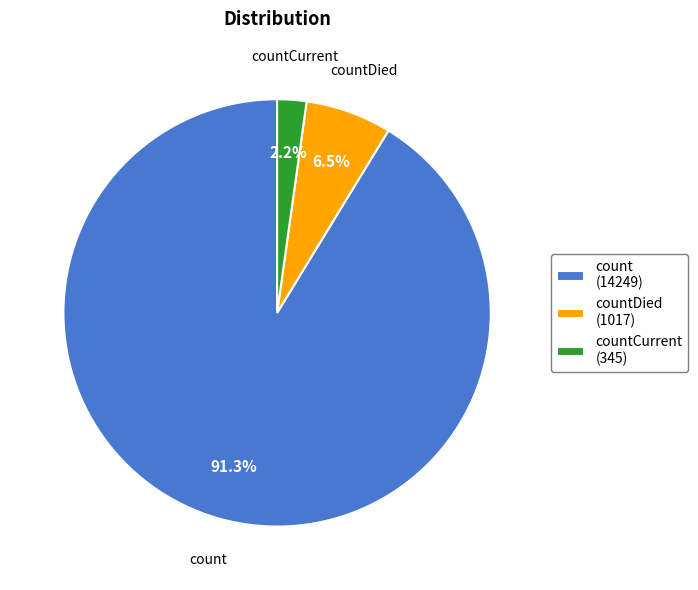

What is the majority slice?

count (14249)